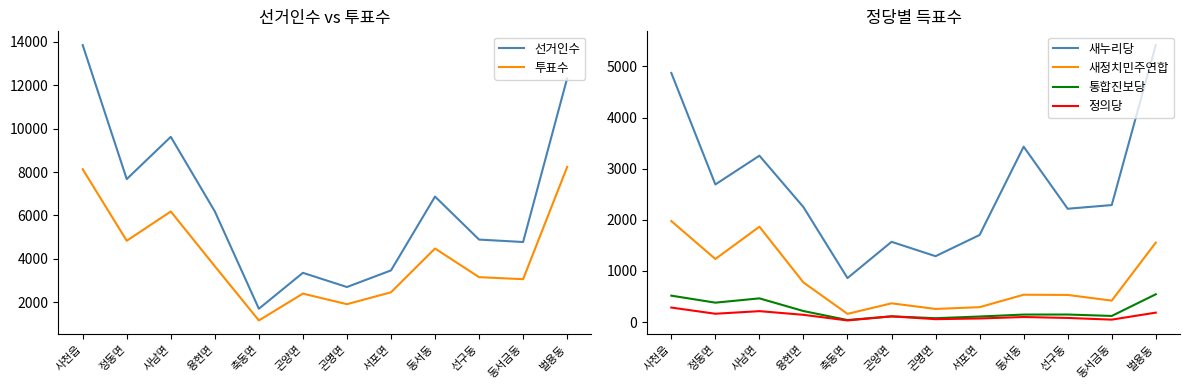

Is the value of 통합진보당 at 벌용동 greater than the value of 새정치민주연합 at 용현면?

No